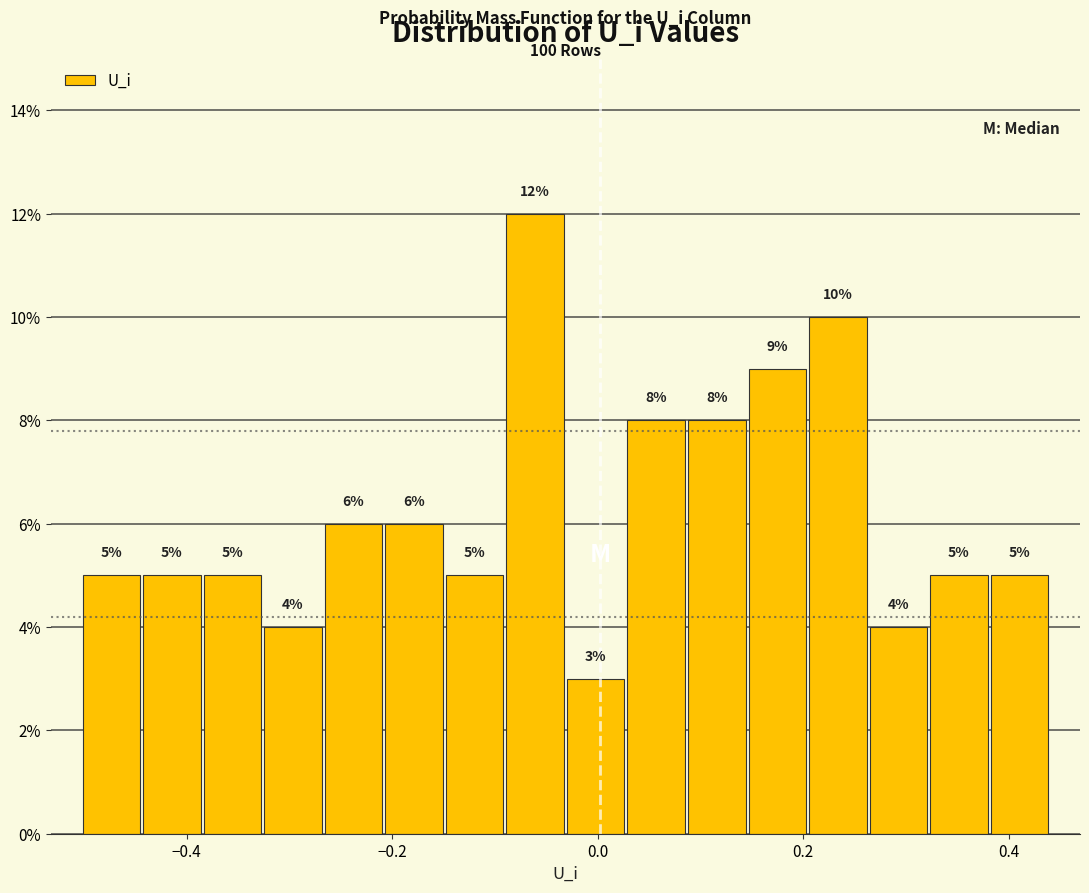

Around what value on the x-axis is the tallest bar? Give the approximate position of its centre, as read against the axis.

-0.06